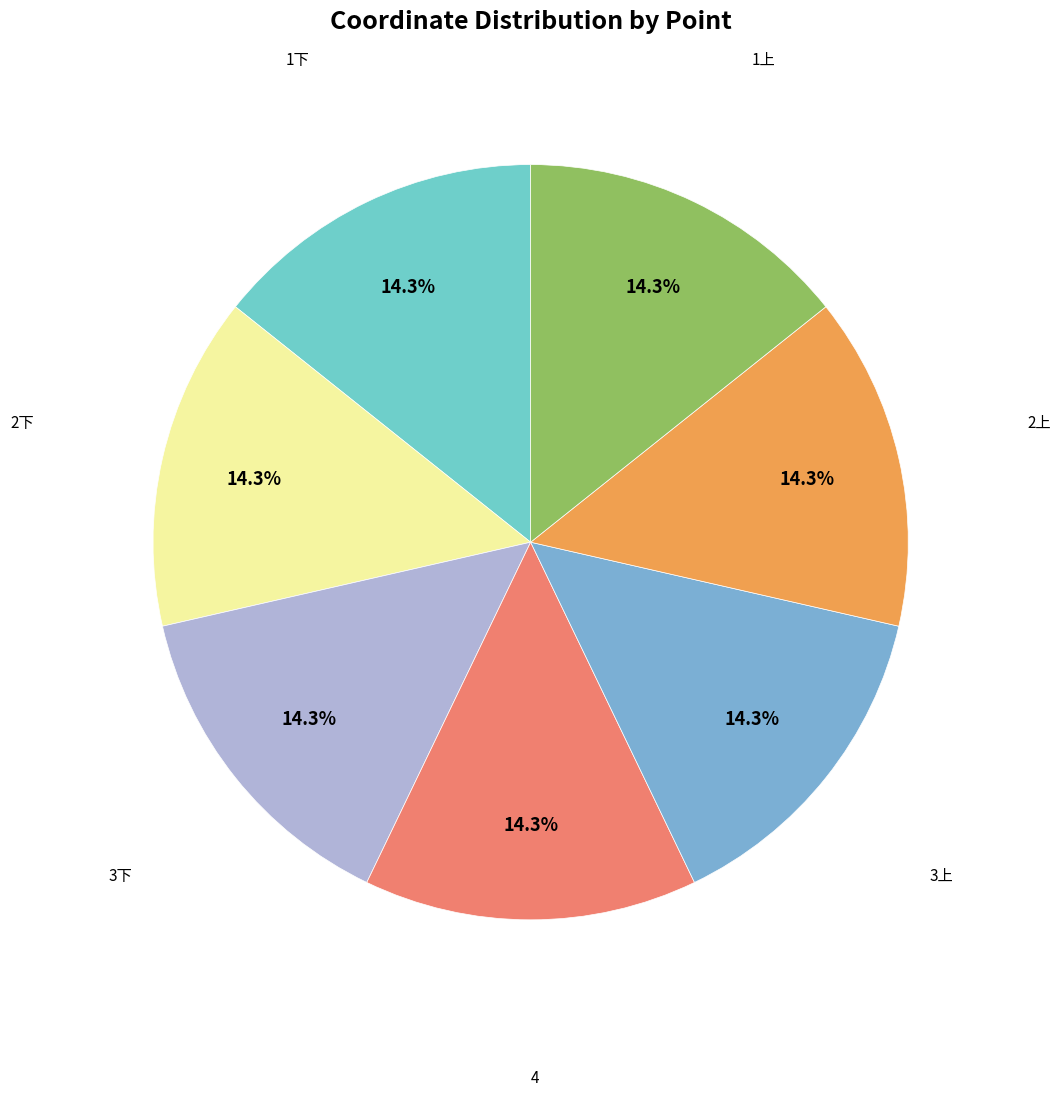

Is it true that 3下 is 14% of the pie?

True